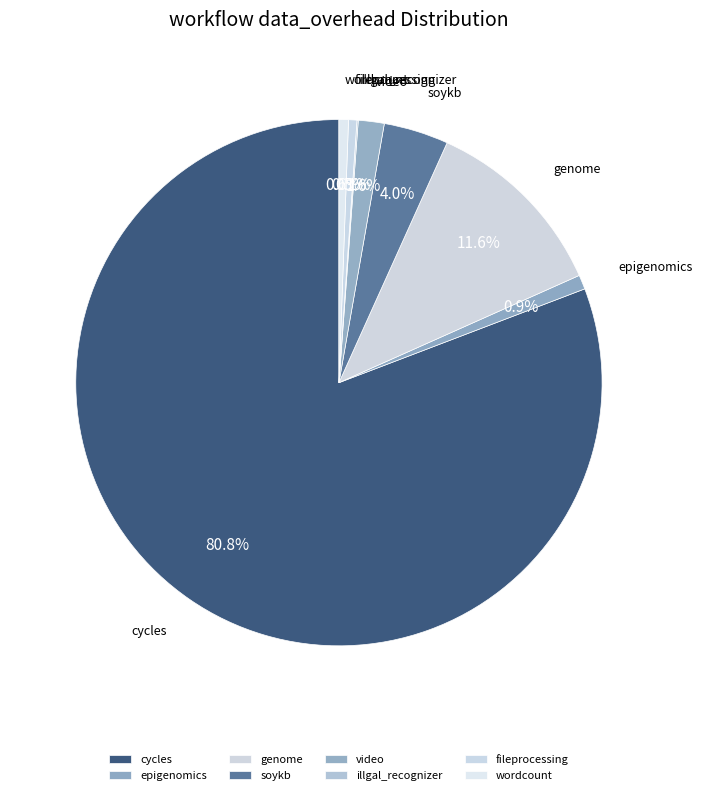

Is there any slice that represents more than half of the pie?

Yes